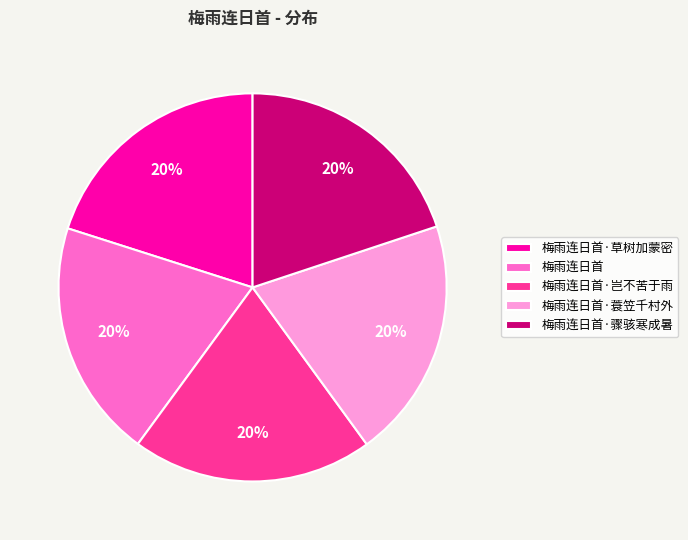

To the nearest percent, what is the combined percentage of 梅雨连日首·骤骇寒成暑 and 梅雨连日首·岂不苦于雨?

40%